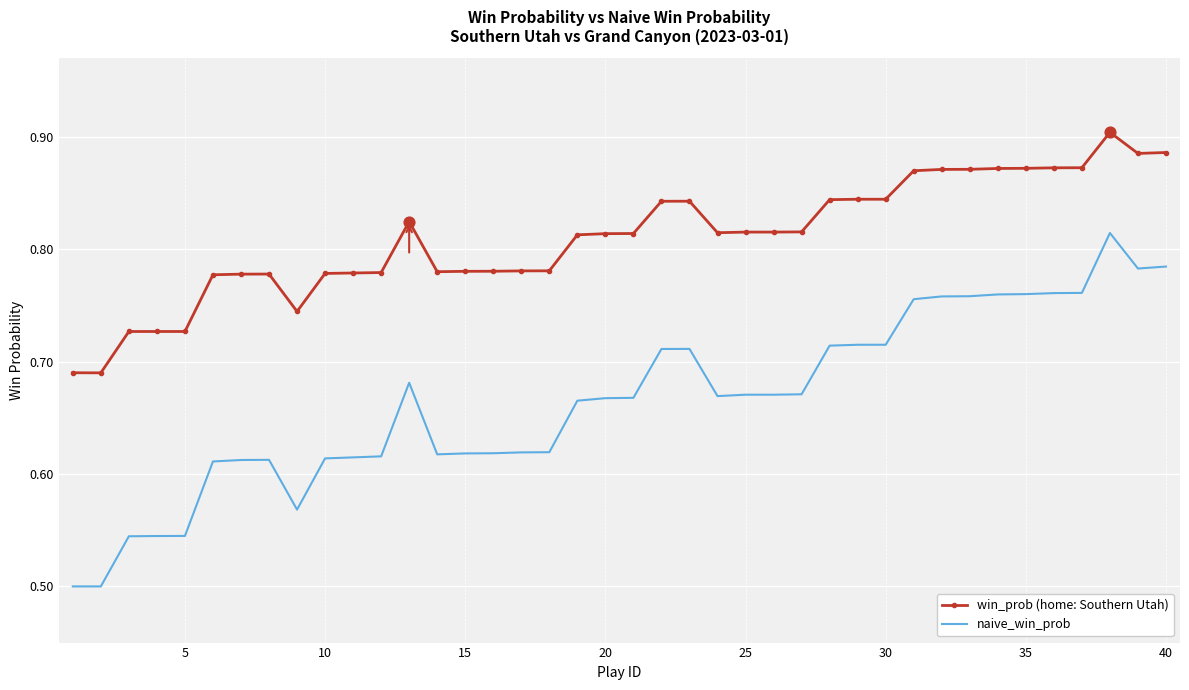

List the series in order of their overall mean, lowest first.

naive_win_prob, win_prob (home: Southern Utah)